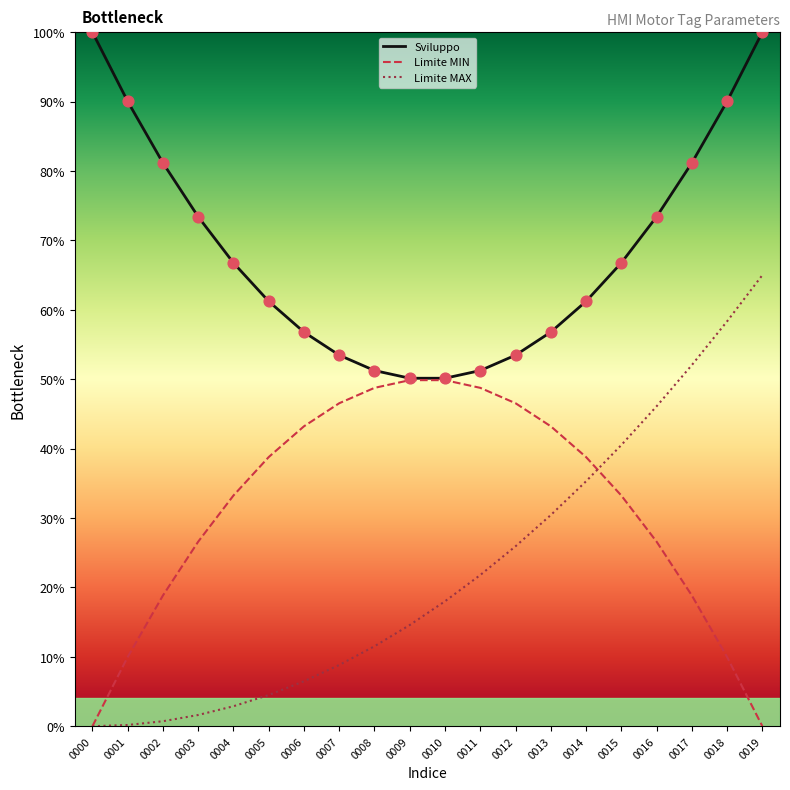

Is the value of Limite MAX at 0009 greater than the value of Sviluppo at 0008?

No